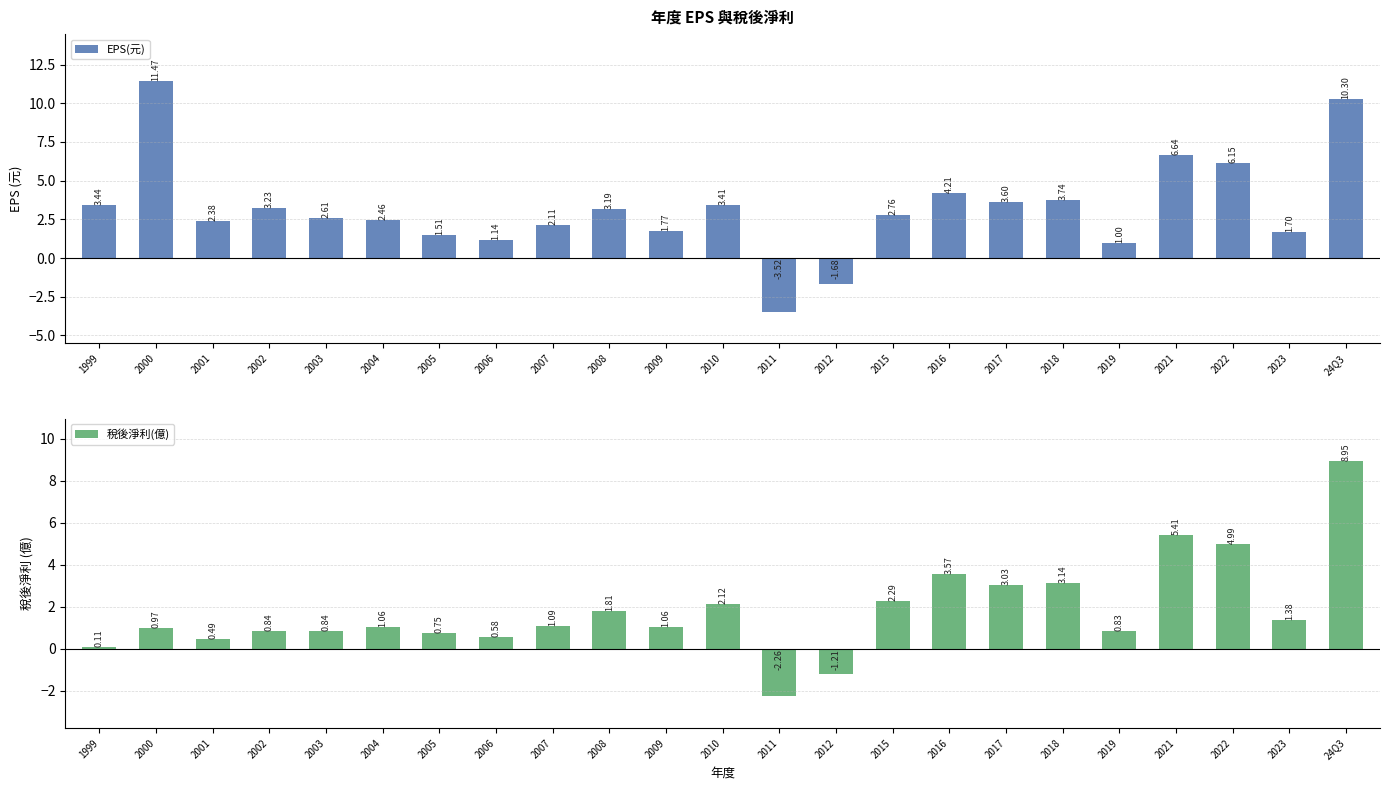

Which has a higher value, 2018 or 2019?

2018